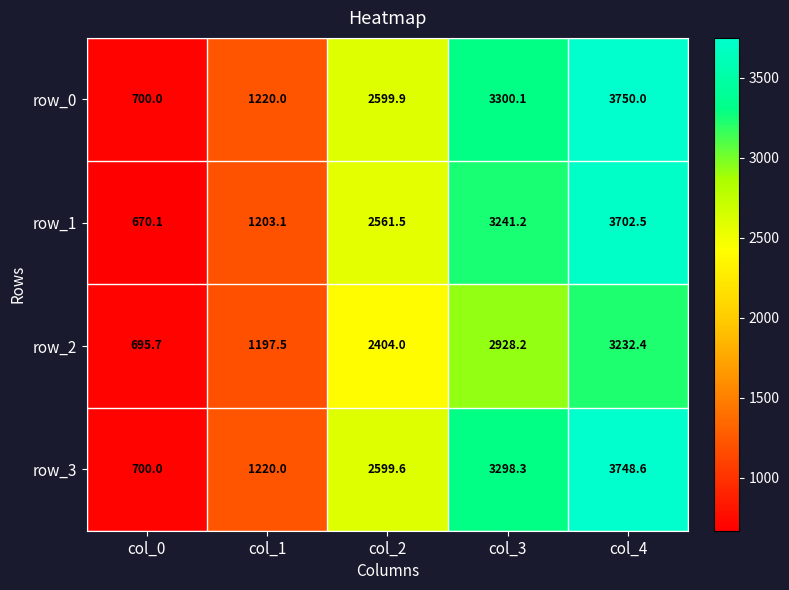

Rank the series by their maximum value, from highest to lowest.

row_0, row_3, row_1, row_2